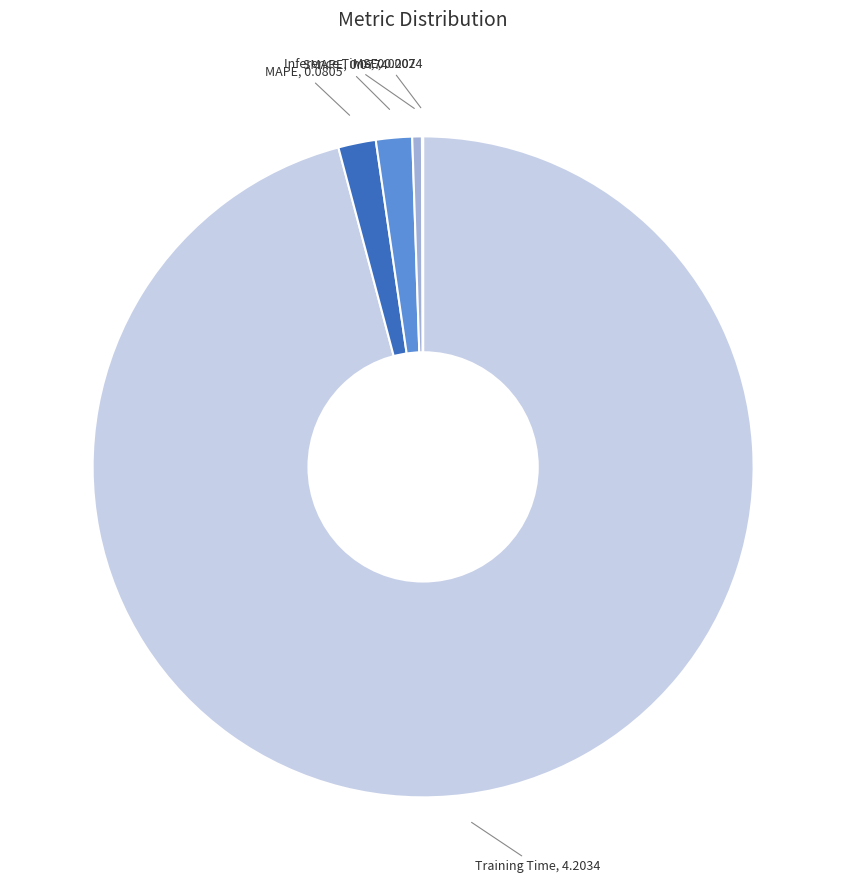

Between SMAPE and Training Time, which is larger?

Training Time